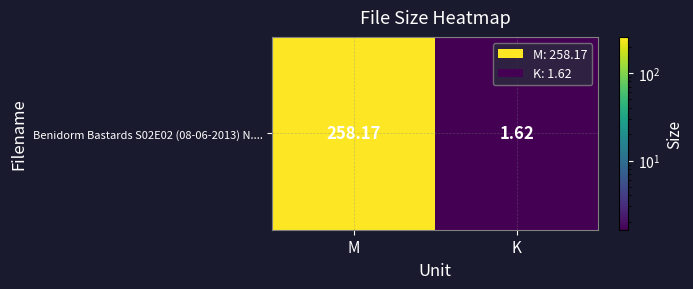

The value at M is 388.2. True or false?

False